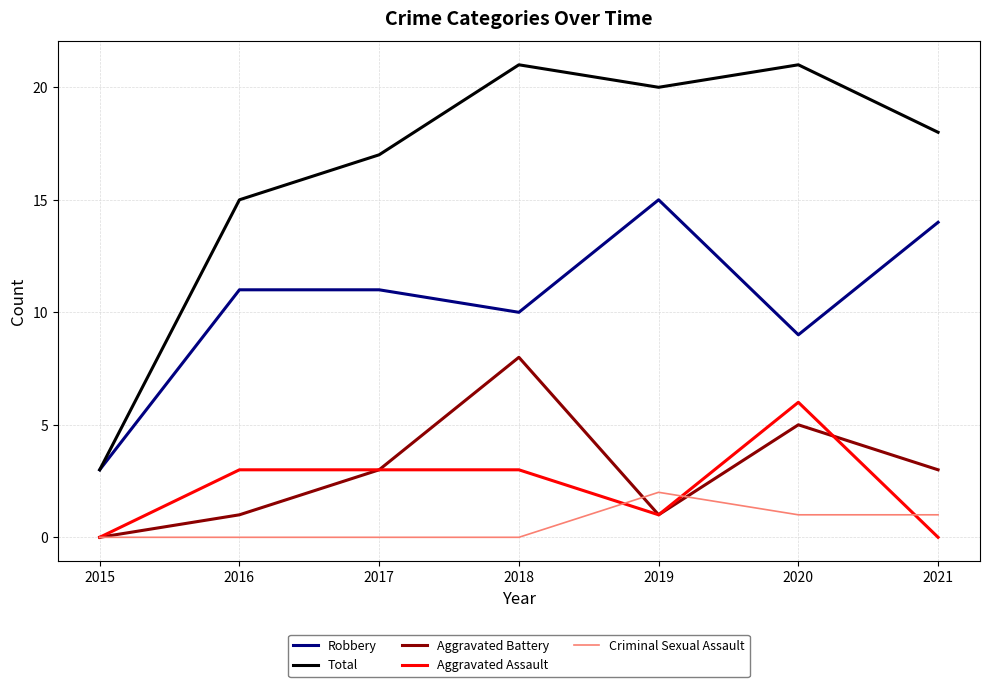

Reading right to left, extract all data points from this chart.

Robbery: 14	9	15	10	11	11	3
Total: 18	21	20	21	17	15	3
Aggravated Battery: 3	5	1	8	3	1	0
Aggravated Assault: 0	6	1	3	3	3	0
Criminal Sexual Assault: 1	1	2	0	0	0	0